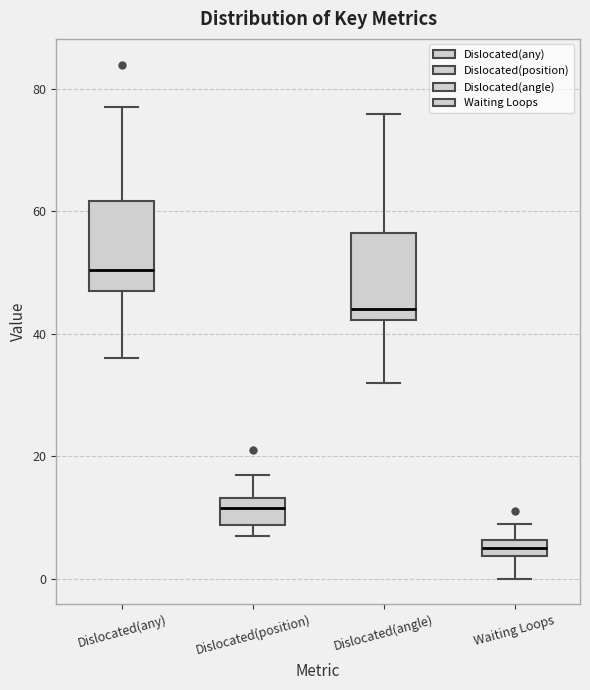

Where is the lower edge of the box for Dislocated(position) on the y-axis? The values are not printed on the chart, so give them approximately, as read against the axis.

8